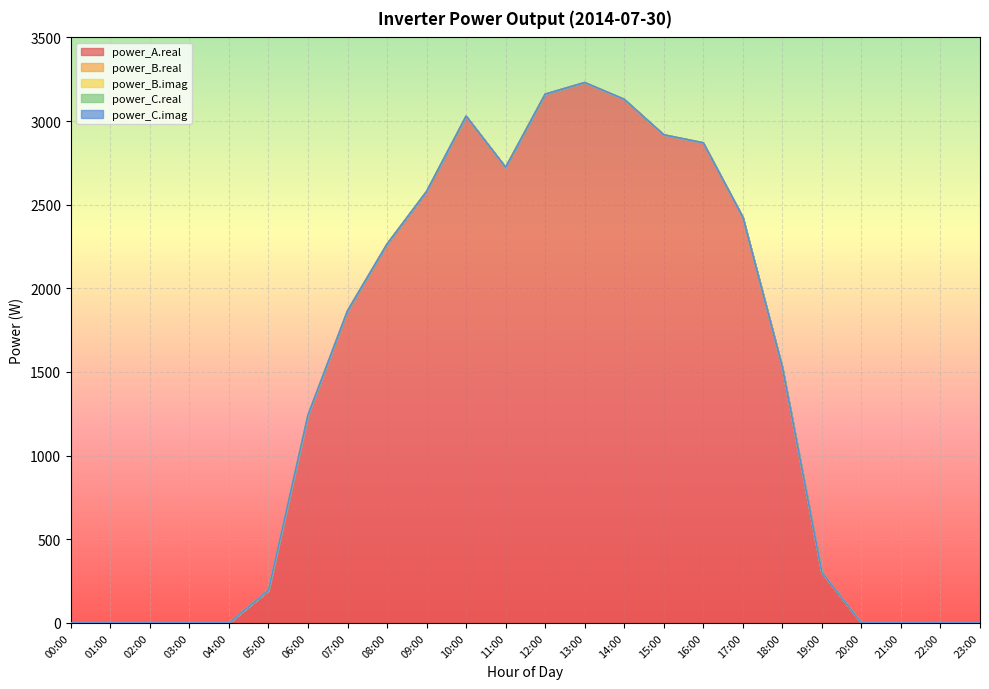

Which series has the widest spread of values?

power_A.real